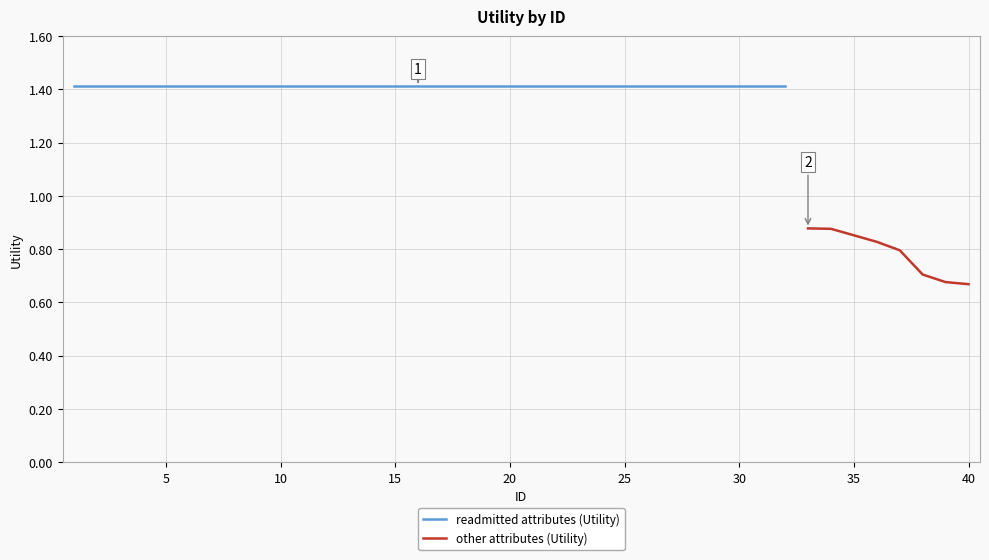

Rank the categories by value from lowest to highest.

40, 39, 38, 37, 36, 35, 34, 33, 1, 2, 3, 4, 5, 6, 7, 8, 9, 10, 11, 12, 13, 14, 15, 16, 17, 18, 19, 20, 21, 22, 23, 24, 25, 26, 27, 28, 29, 30, 31, 32